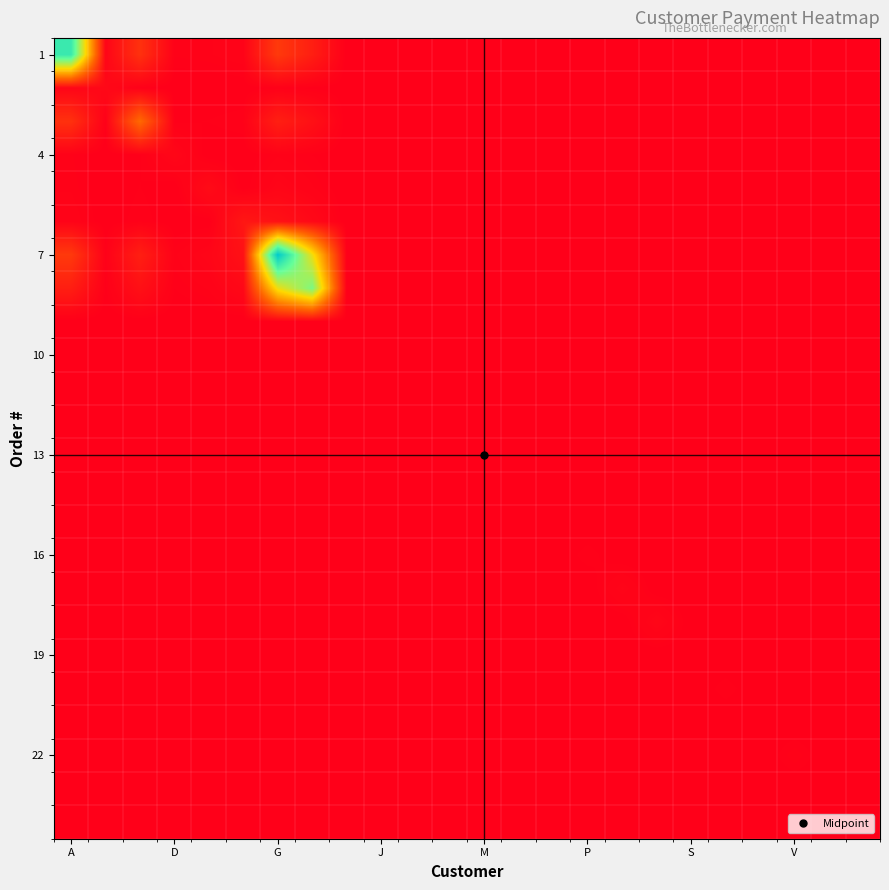

What is the greatest value displayed?

350000.0